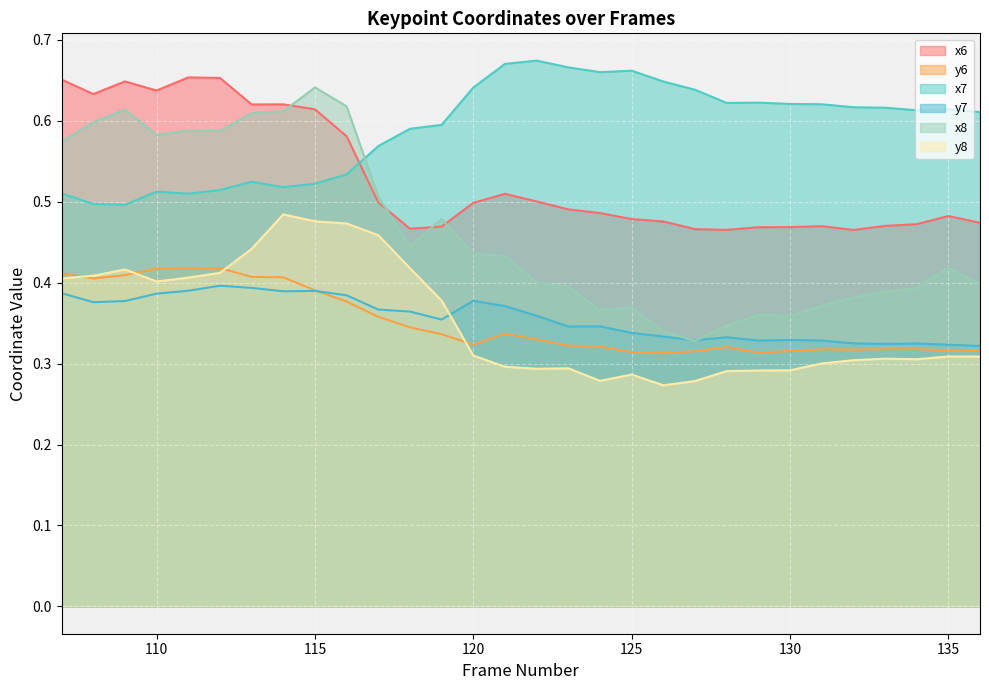

True or false: y7 has a value of 0.4 at 111.

True